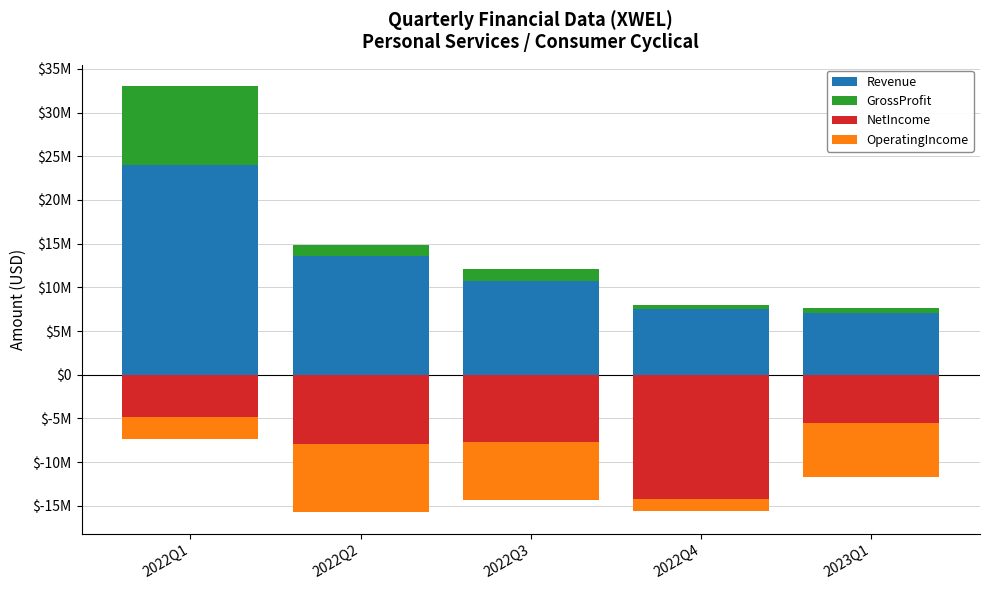

Reading left to right, what are all the values shown in this chart?

Revenue: 2022Q1=24048000	2022Q2=13597000	2022Q3=10736000	2022Q4=7558000	2023Q1=7063000
GrossProfit: 2022Q1=9001000	2022Q2=1240000	2022Q3=1397000	2022Q4=410000	2023Q1=522000
NetIncome: 2022Q1=-4867000	2022Q2=-7927000	2022Q3=-7679000	2022Q4=-14261000	2023Q1=-5509000
OperatingIncome: 2022Q1=-2451000	2022Q2=-7819000	2022Q3=-6614000	2022Q4=-1287000	2023Q1=-6156000